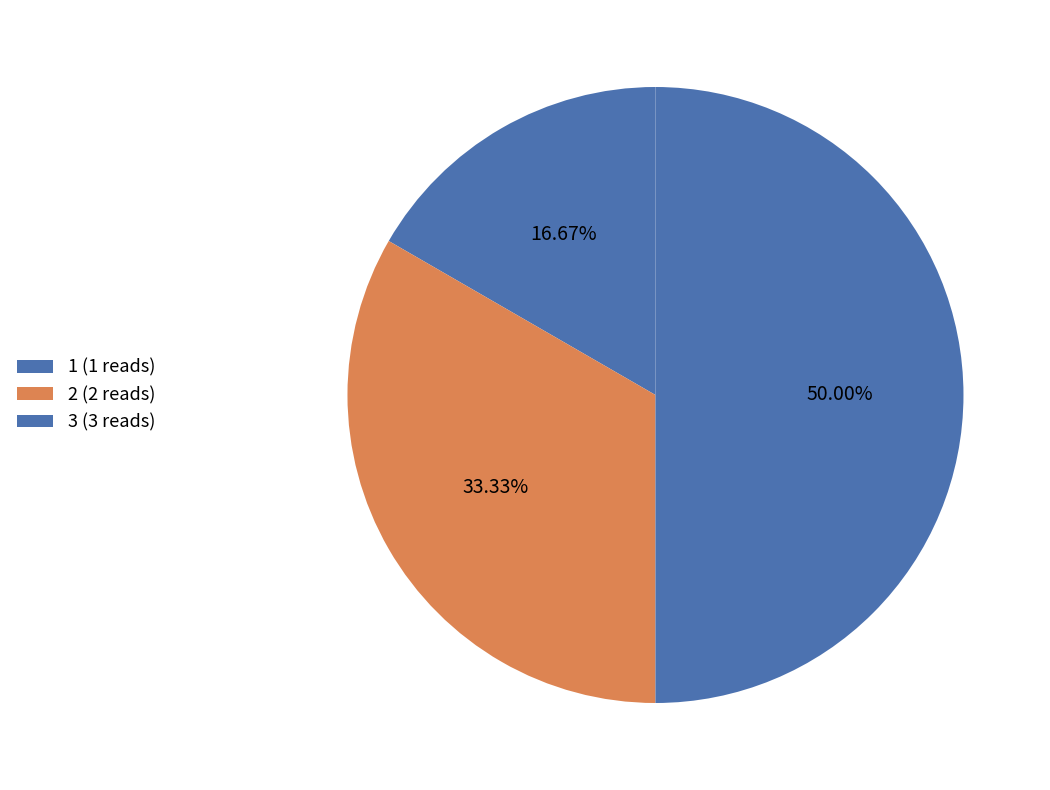

How many segments does this pie chart have?

3